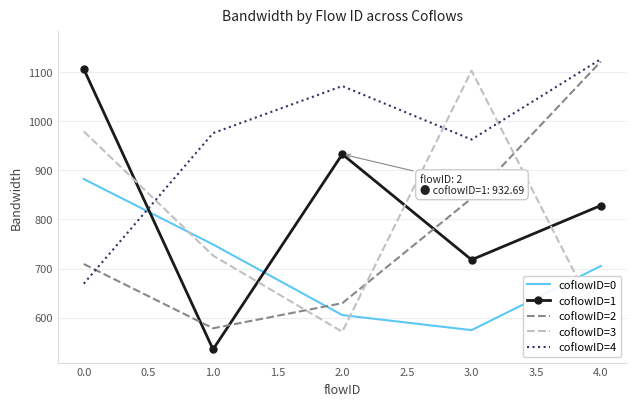

Reading left to right, extract all data points from this chart.

coflowID=0: 882.2	749.2	605.6	575.0	705.3
coflowID=1: 1105.8	535.8	932.7	718.0	828.4
coflowID=2: 709.4	578.7	629.8	842.9	1121.0
coflowID=3: 979.0	726.6	571.7	1102.6	587.3
coflowID=4: 669.4	975.5	1071.2	962.5	1125.9